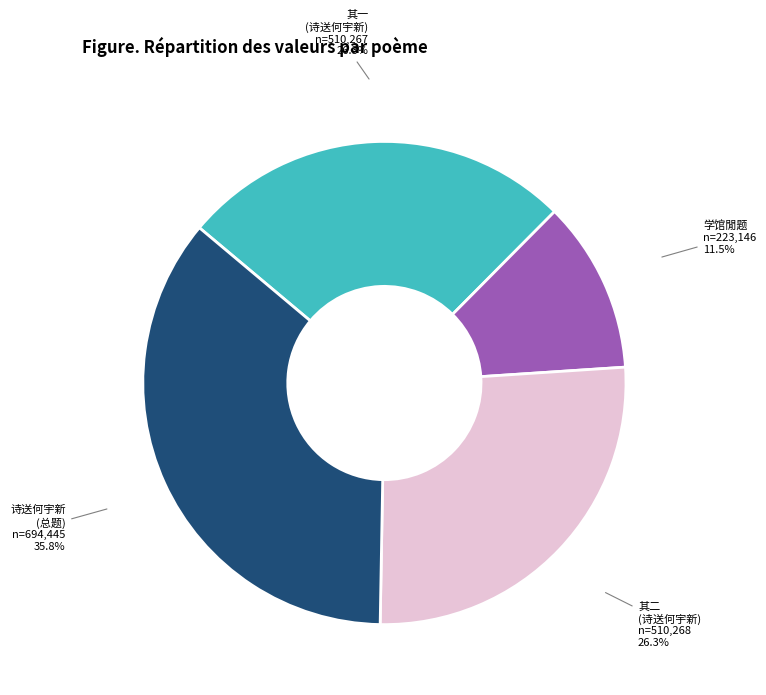

Does any single category account for the majority?

No